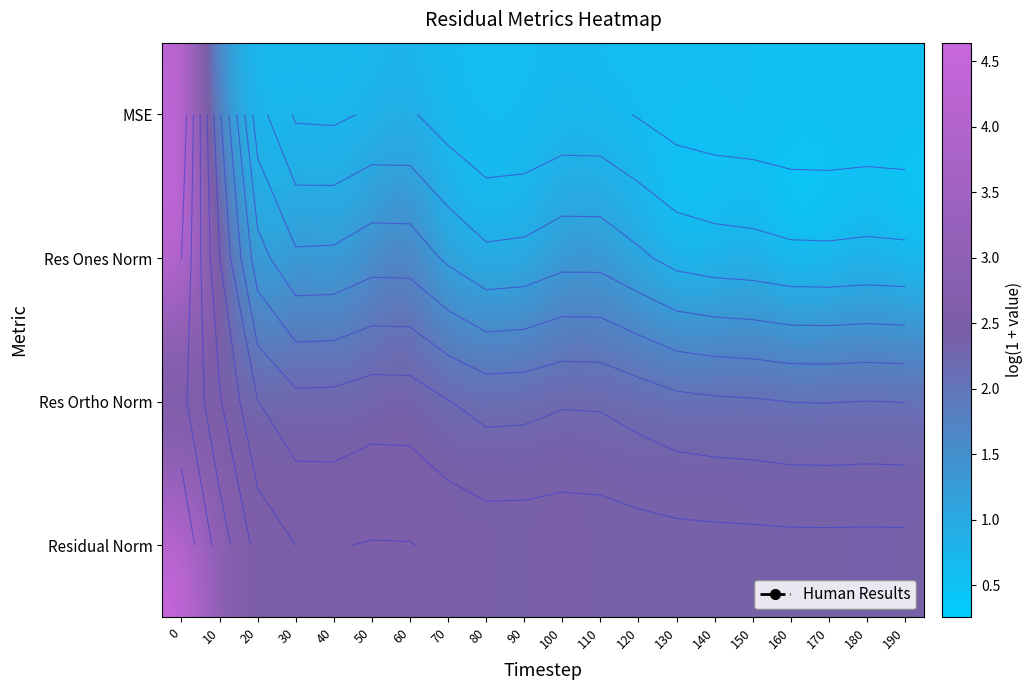

What is the sum of the Residual Norm values at 120 and 100?

4.8